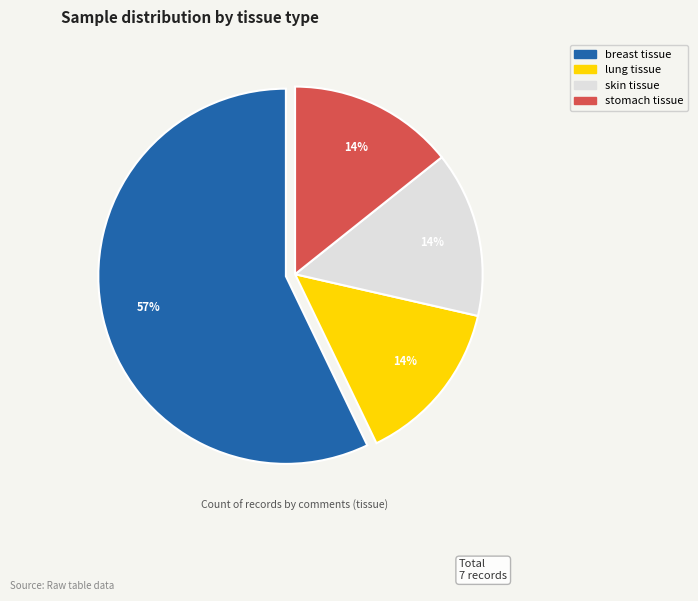

To the nearest percent, what is the difference between the largest and smallest slice percentages?

43%